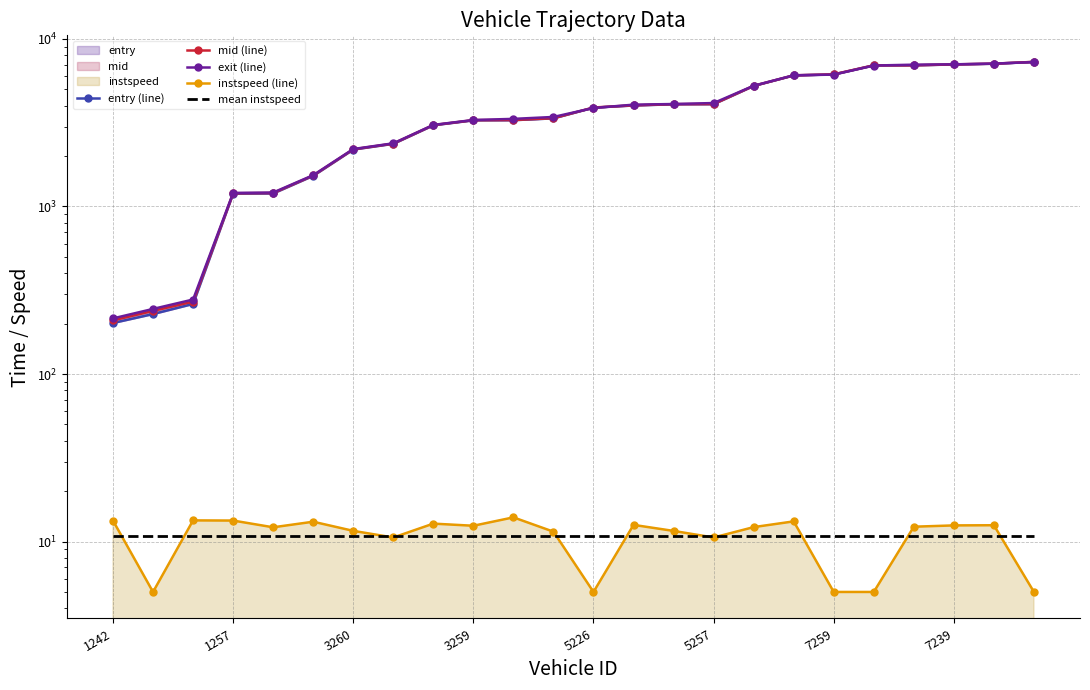

What is the total value across all series at 23?

21891.2